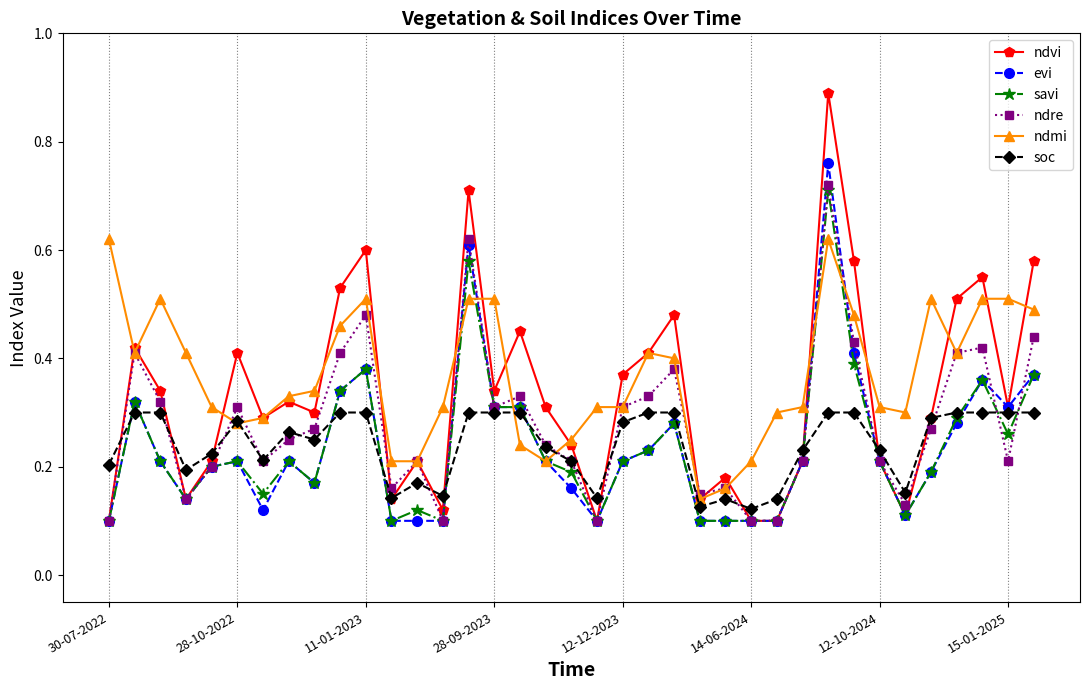

What is the sum of all ndmi values?

13.6